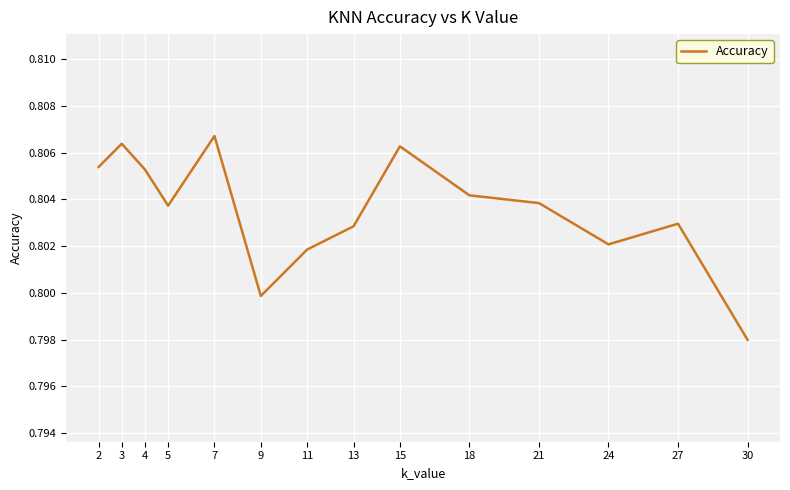

The value at 27 is 0.5. True or false?

False